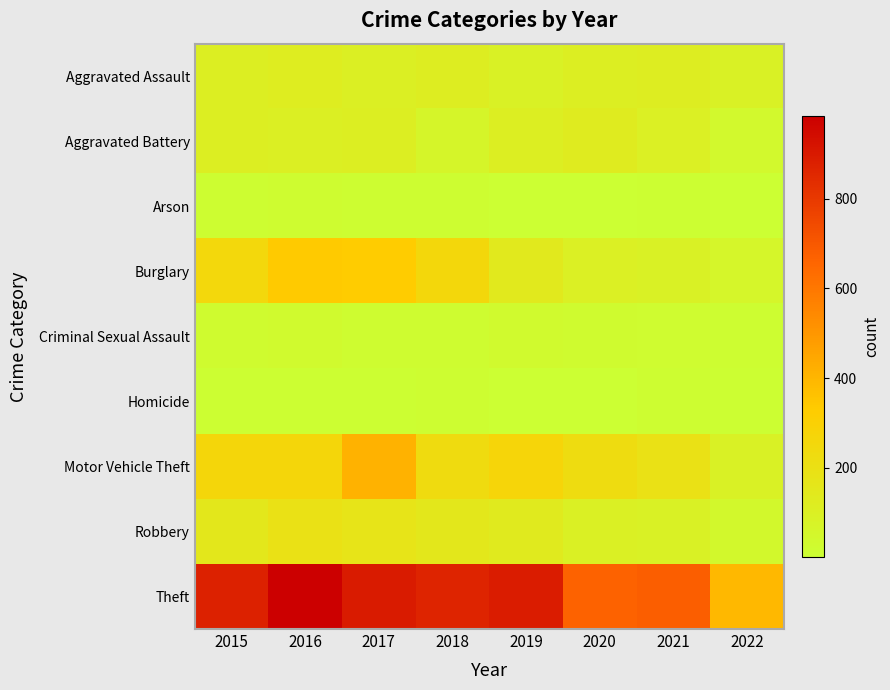

Reading left to right, transcribe all the data shown in this chart.

Aggravated Assault: 2015=110	2016=118	2017=105	2018=115	2019=92	2020=113	2021=115	2022=87
Aggravated Battery: 2015=108	2016=102	2017=108	2018=67	2019=108	2020=126	2021=100	2022=42
Arson: 2015=13	2016=20	2017=14	2018=12	2019=5	2020=4	2021=6	2022=4
Burglary: 2015=254	2016=333	2017=329	2018=257	2019=143	2020=100	2021=90	2022=61
Criminal Sexual Assault: 2015=28	2016=30	2017=21	2018=21	2019=35	2020=27	2021=24	2022=15
Homicide: 2015=9	2016=7	2017=8	2018=10	2019=5	2020=2	2021=13	2022=8
Motor Vehicle Theft: 2015=261	2016=265	2017=411	2018=231	2019=273	2020=222	2021=194	2022=90
Robbery: 2015=154	2016=194	2017=178	2018=155	2019=135	2020=97	2021=91	2022=46
Theft: 2015=874	2016=984	2017=892	2018=868	2019=891	2020=666	2021=678	2022=390